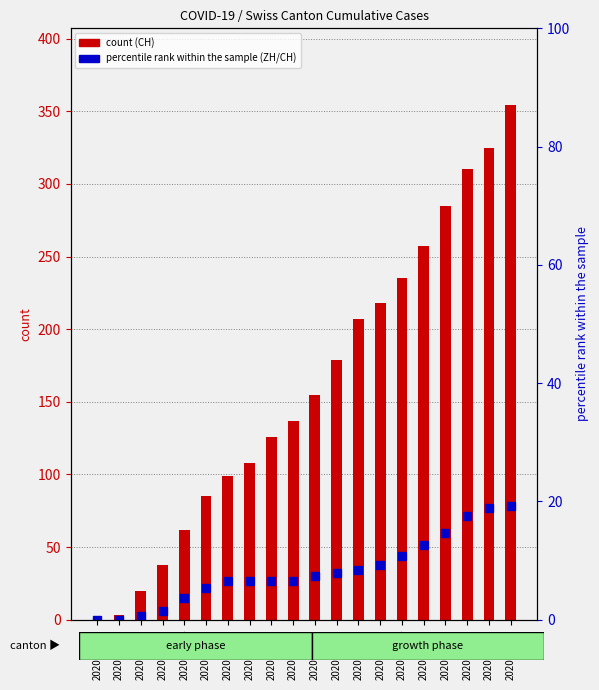

At which label is CH closest to 177?

2020-06-11